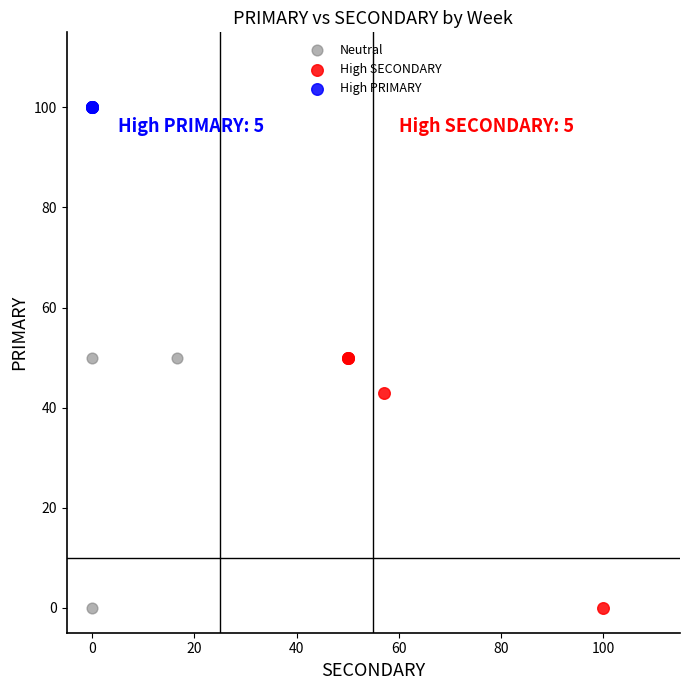

Which series contains the highest Y value?

High PRIMARY